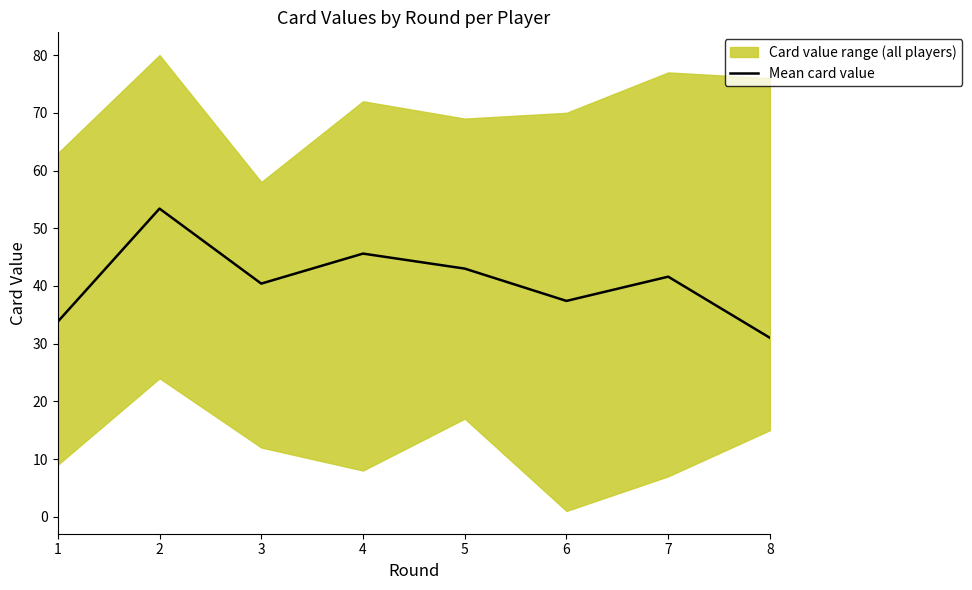

The value at 5 is 76.9. True or false?

False